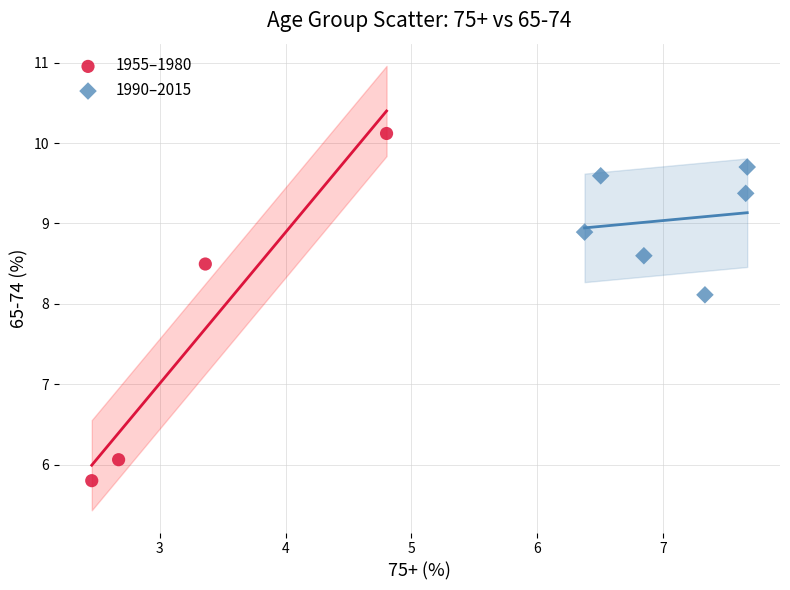

Which series contains the highest Y value?

1955–1980